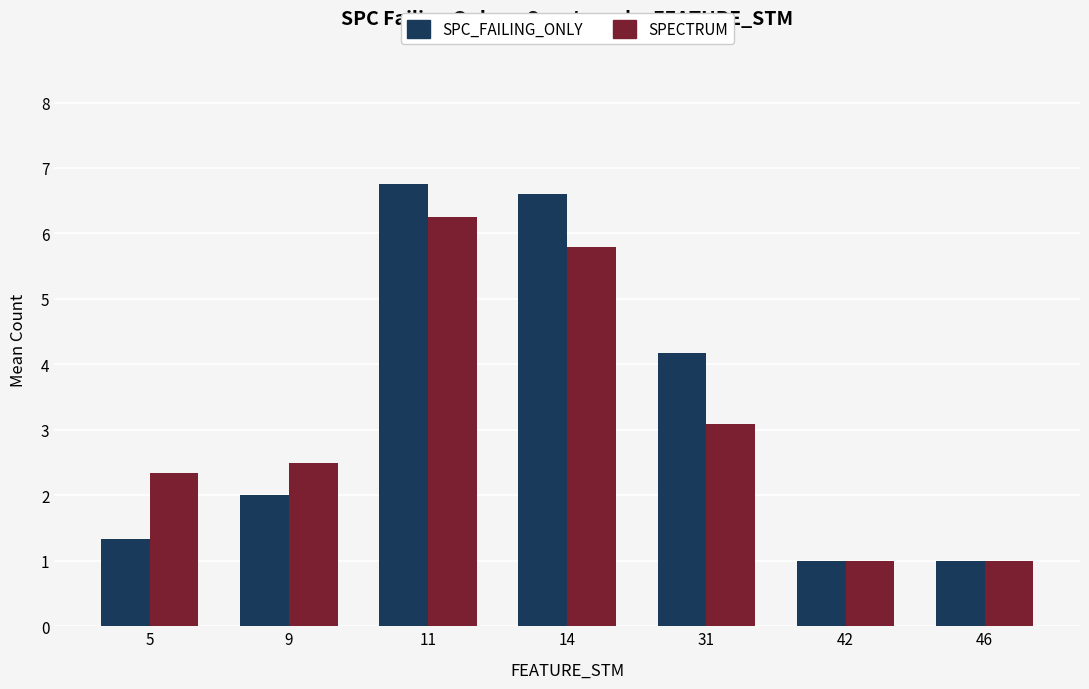

At how many categories does at least one series exceed 2?

5